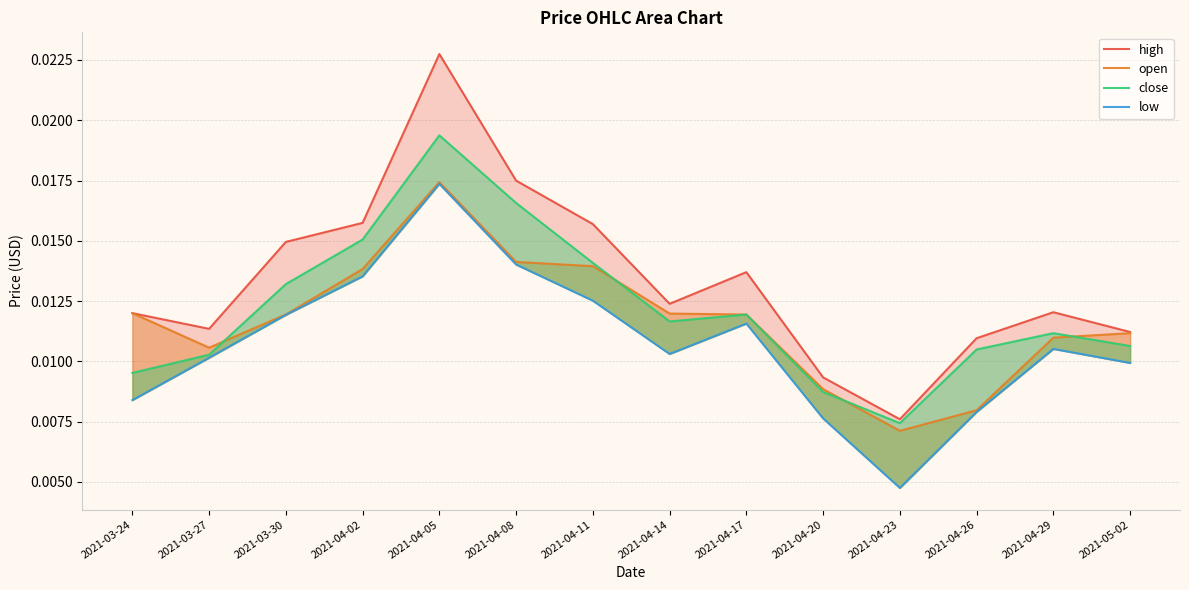

The open series shows 0.0 at 2021-04-05. True or false?

True